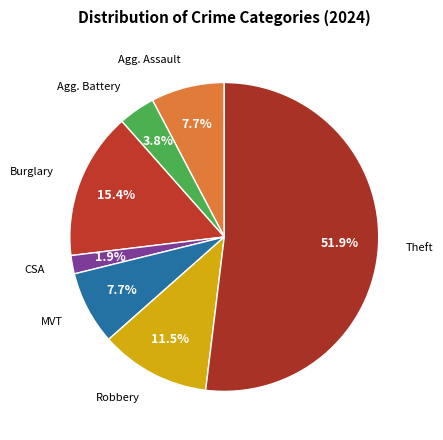

Which slice is the largest?

Theft